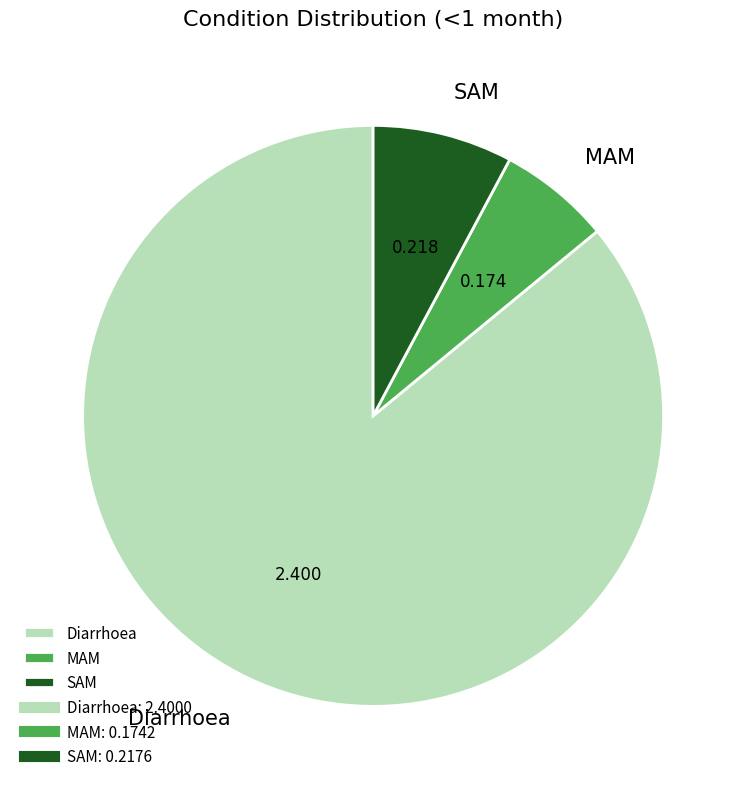

Is there any slice that represents more than half of the pie?

Yes